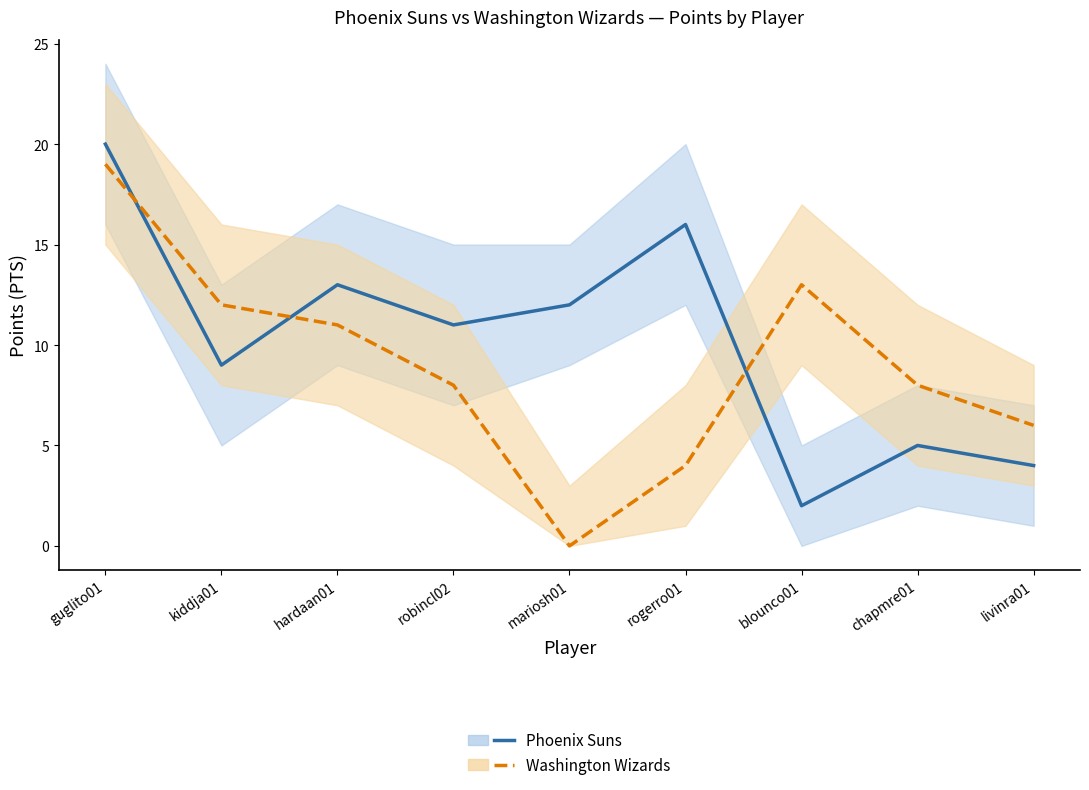

How many interior local peaks does the Washington Wizards series have?

1